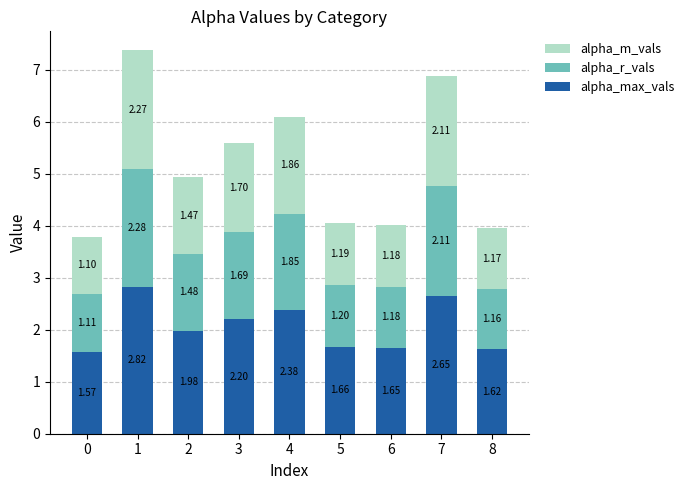

What is the difference between the second highest and minimum values in the alpha_max_vals series?

1.1